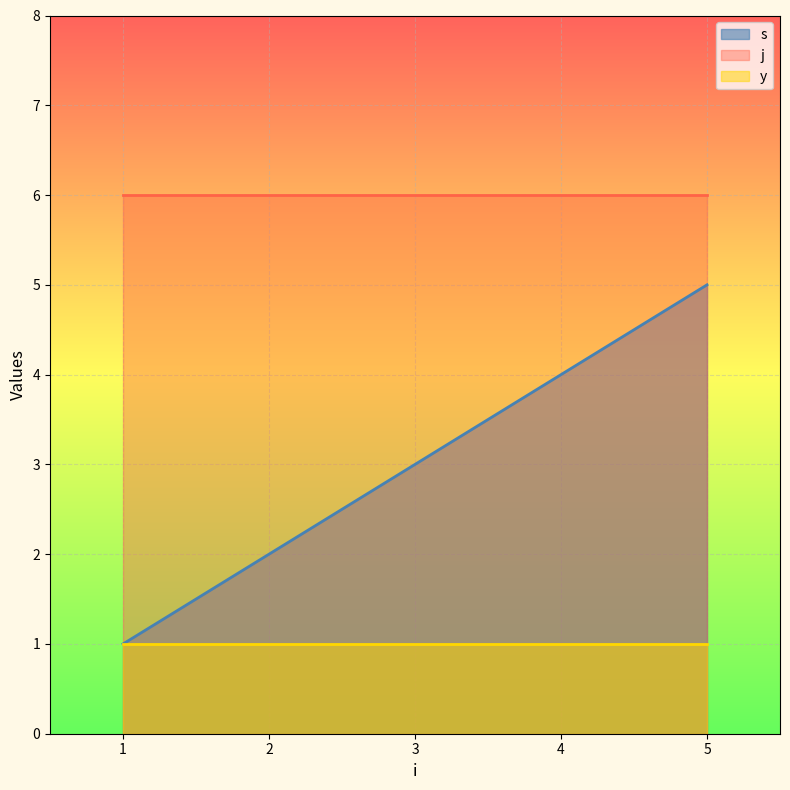

Reading right to left, what are all the values shown in this chart?

s: 5	4	3	2	1
j: 6	6	6	6	6
y: 1	1	1	1	1